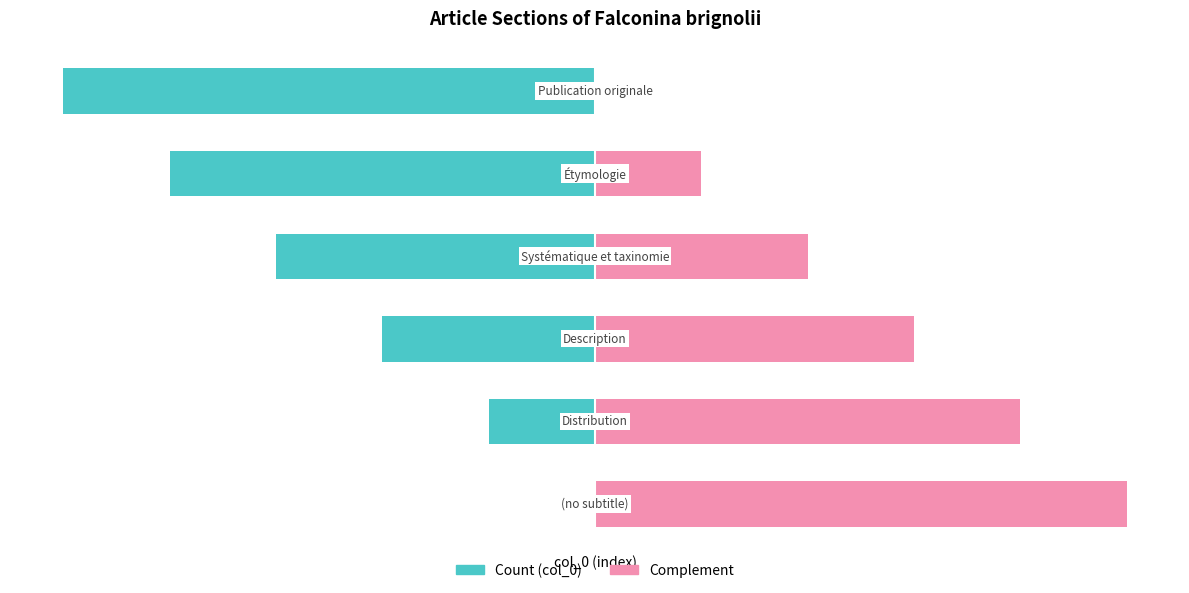

Count the number of data series in this chart.

2